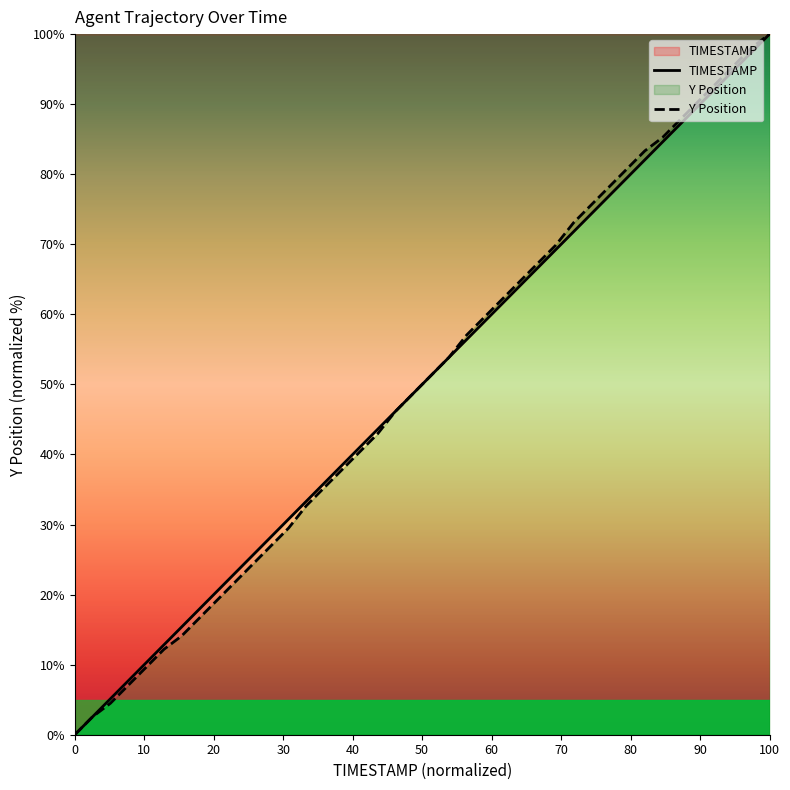

At which category is the sum across all series the highest?

100